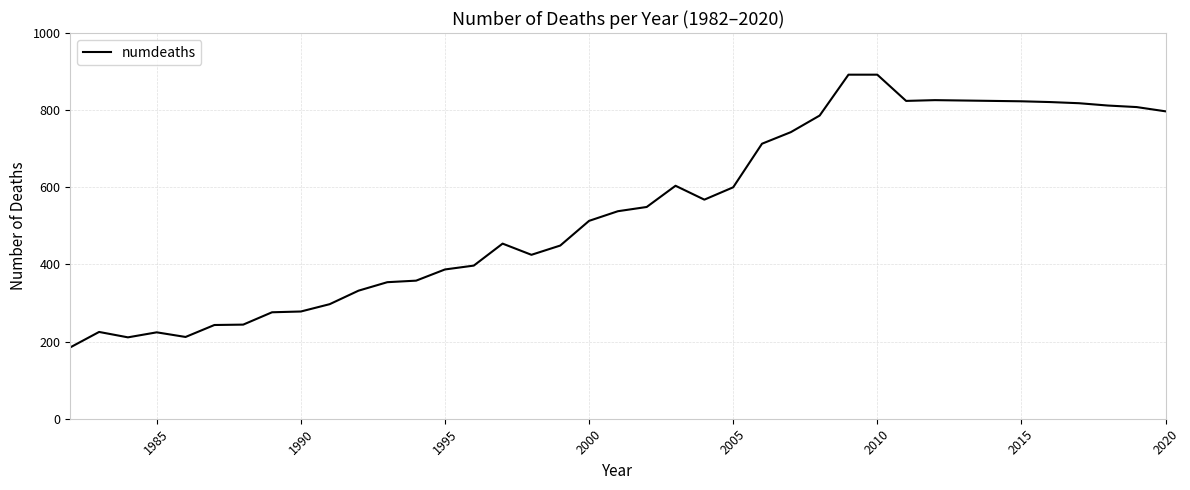

What is the minimum value shown in the chart?

185